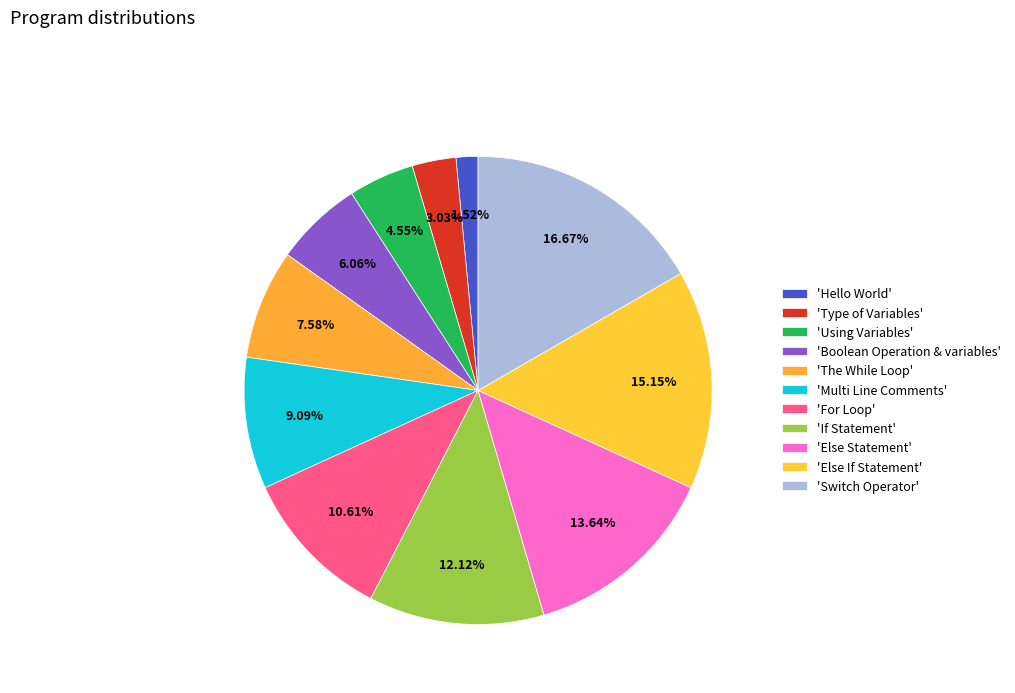

How many slices are in this pie chart?

11